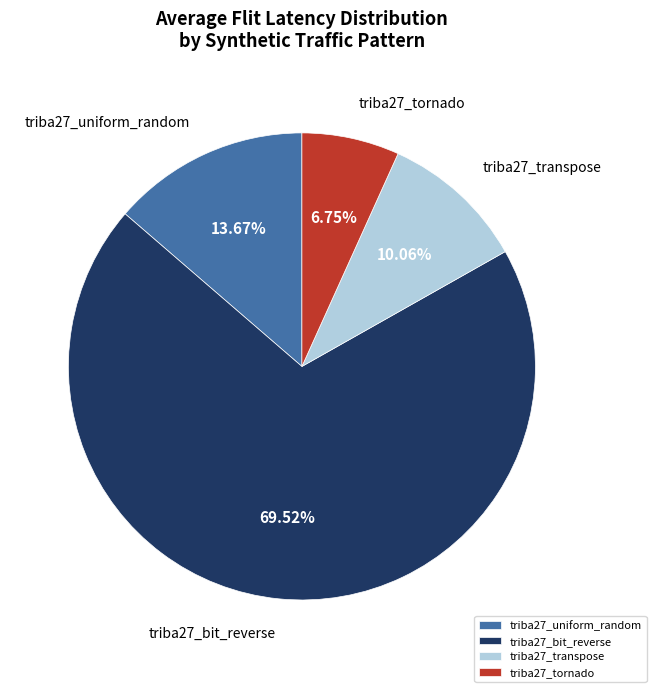

Is the sum of triba27_transpose and triba27_tornado greater than half?

No